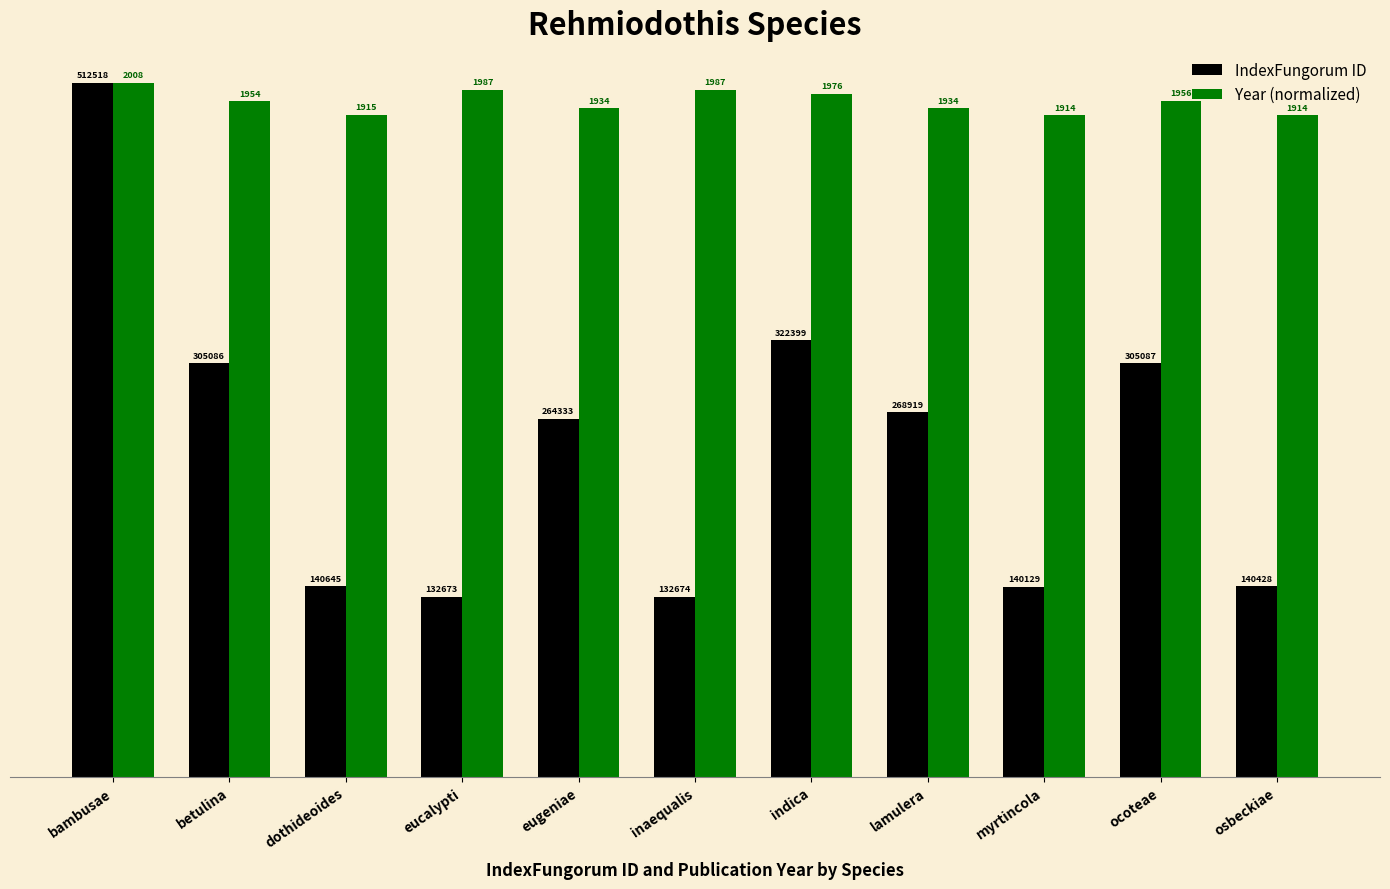

List the series in order of their peak value, lowest first.

IndexFungorum ID, Year (normalized)